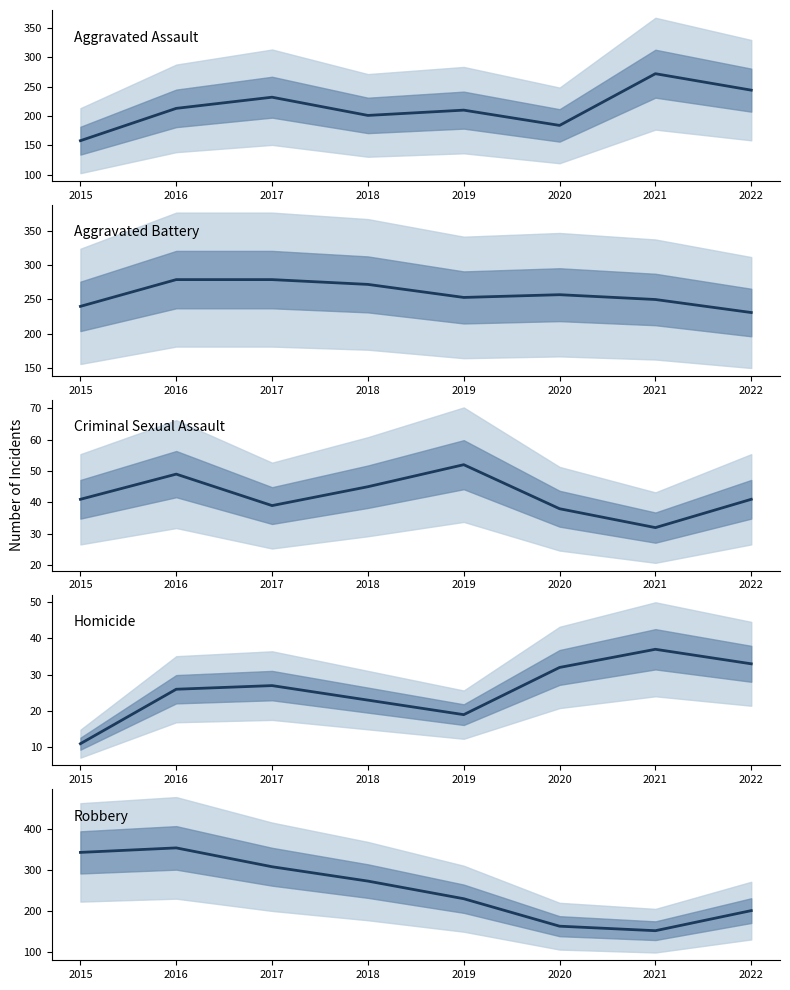

In Aggravated Battery, how many points are higher than both neighbors (excluding endpoints)?

1